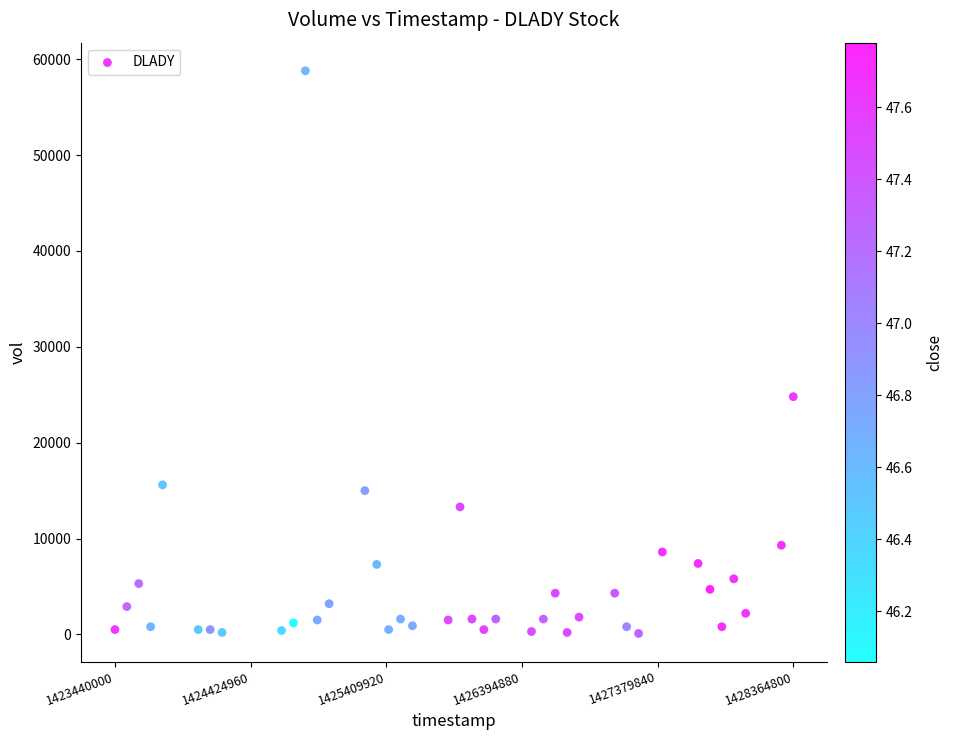

What Y value in the scatter plot is closest to 29450?

24800